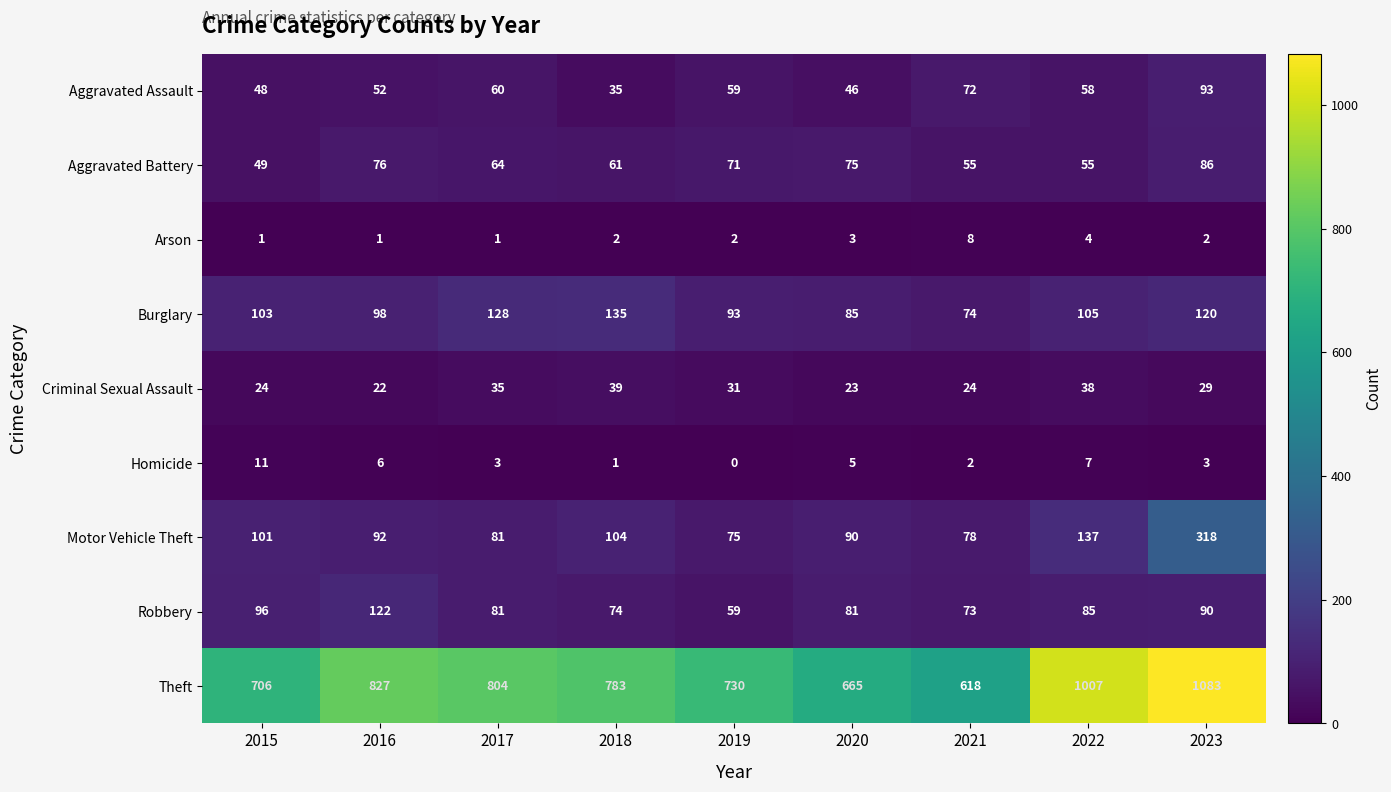

What is the total value across all series at 2023?

1824